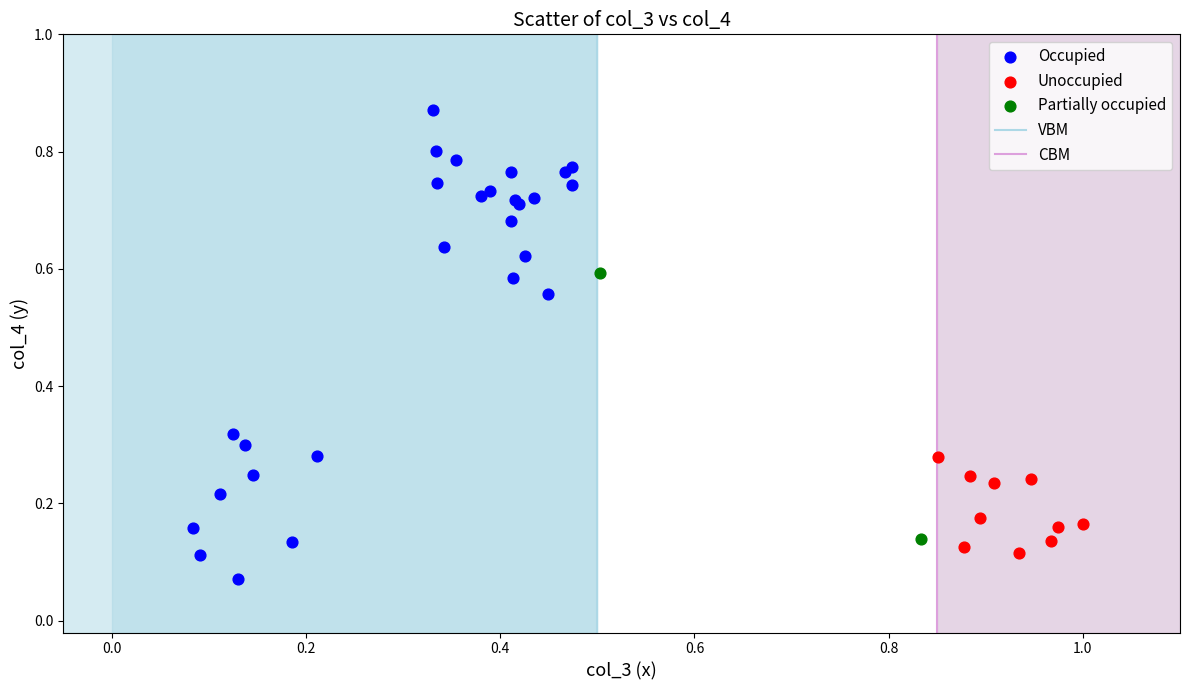

Which series reaches the maximum Y coordinate?

Occupied